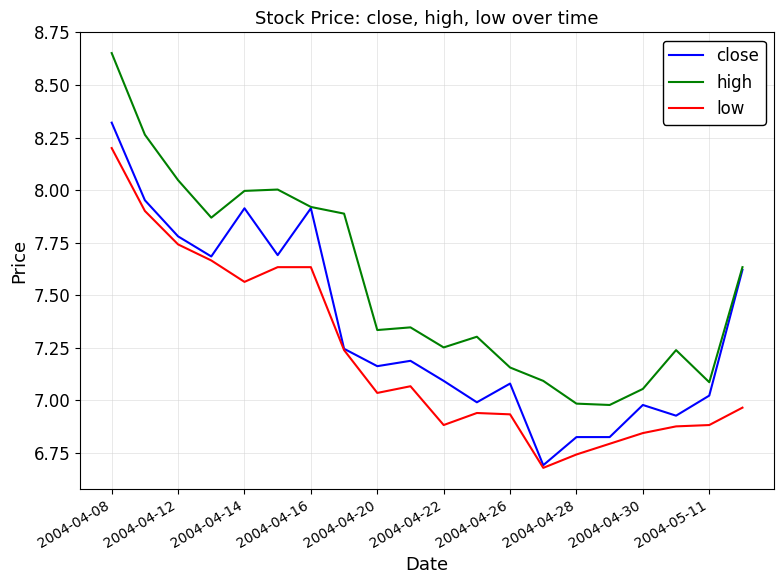

Is this an area chart (filled region under the line)?

No